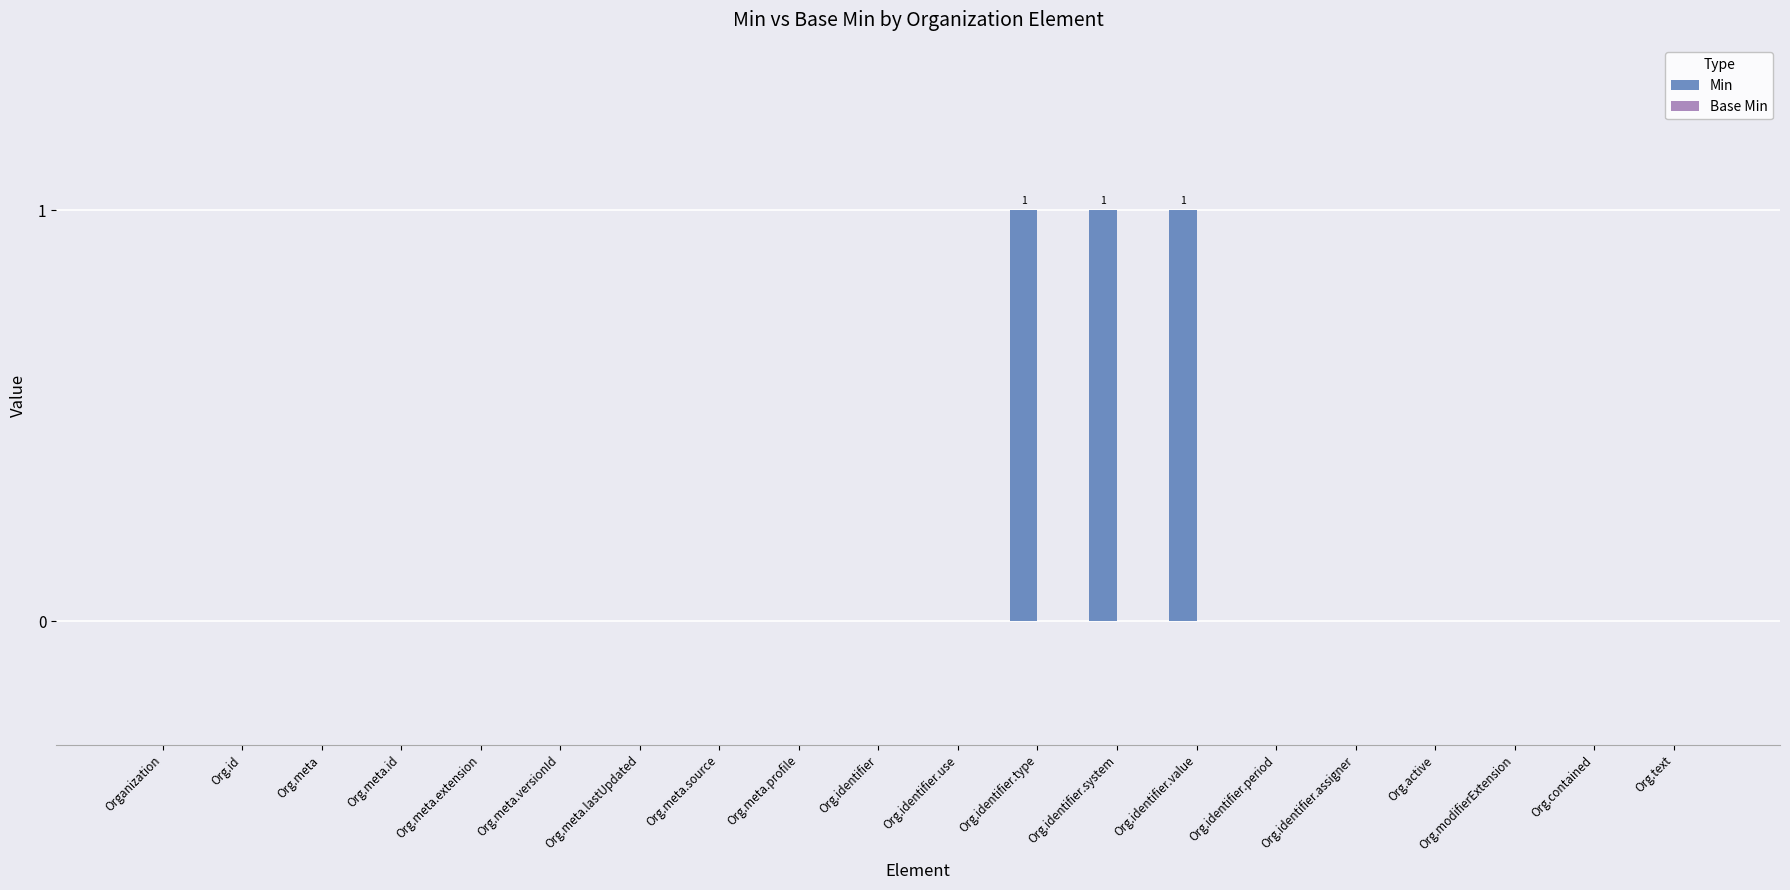

Between Org.identifier.value and Org.identifier.period, which is larger?

Org.identifier.value